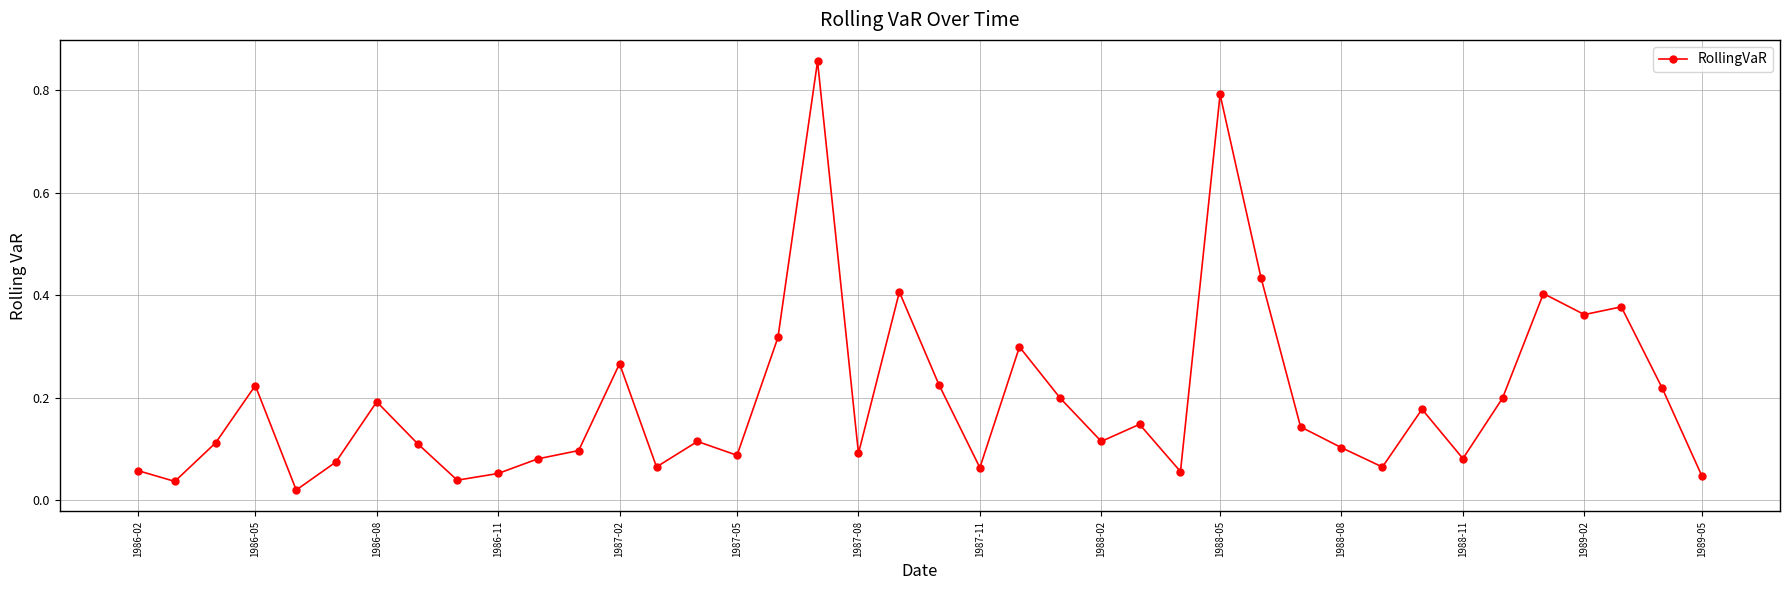

What is the sum of all values?

7.8